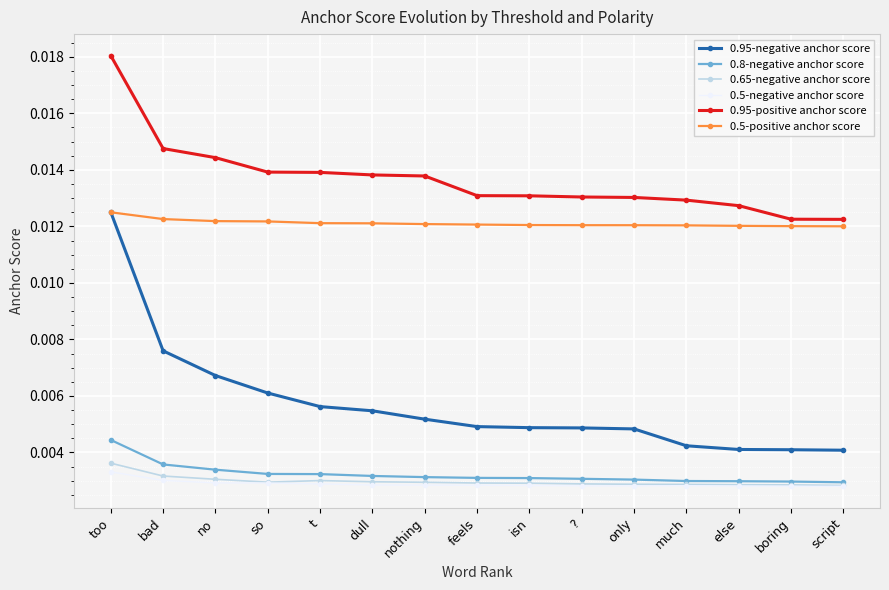

Does the chart display data point markers on the line(s)?

Yes